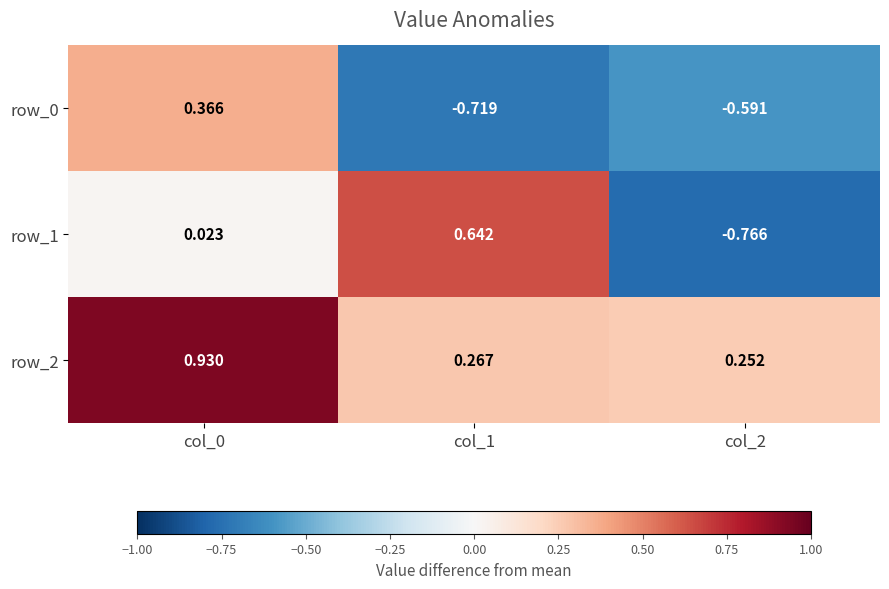

What is the difference between the maximum and minimum values in the row_1 series?

1.4